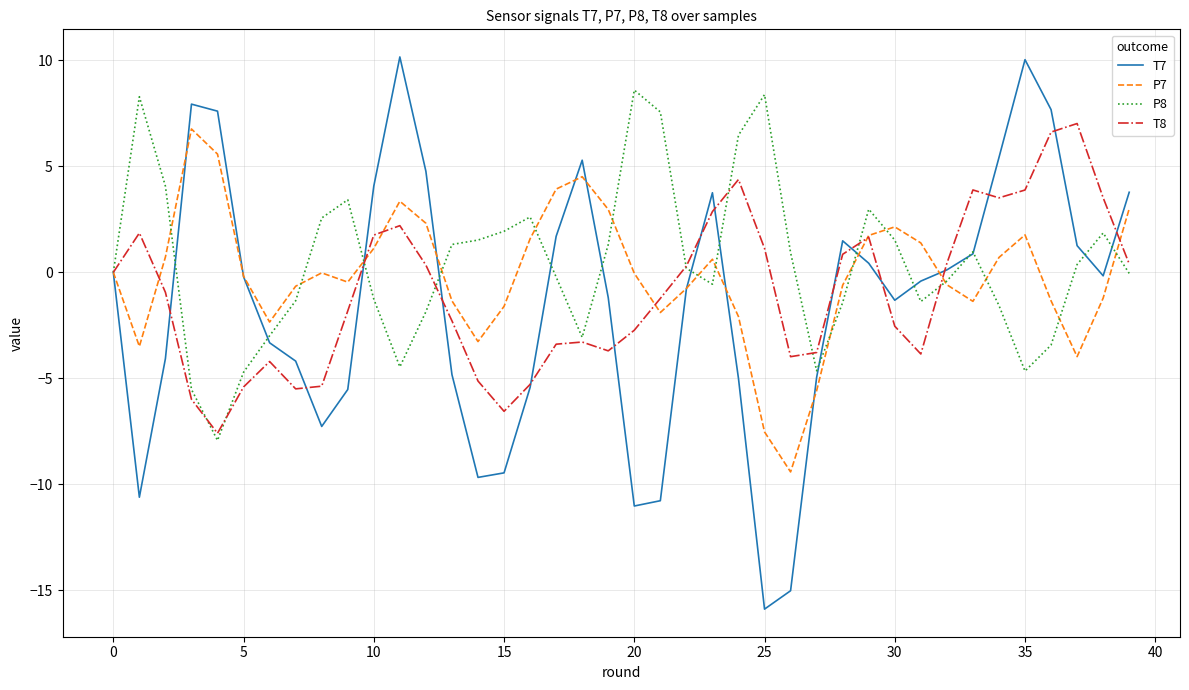

Is this an area chart (filled region under the line)?

No